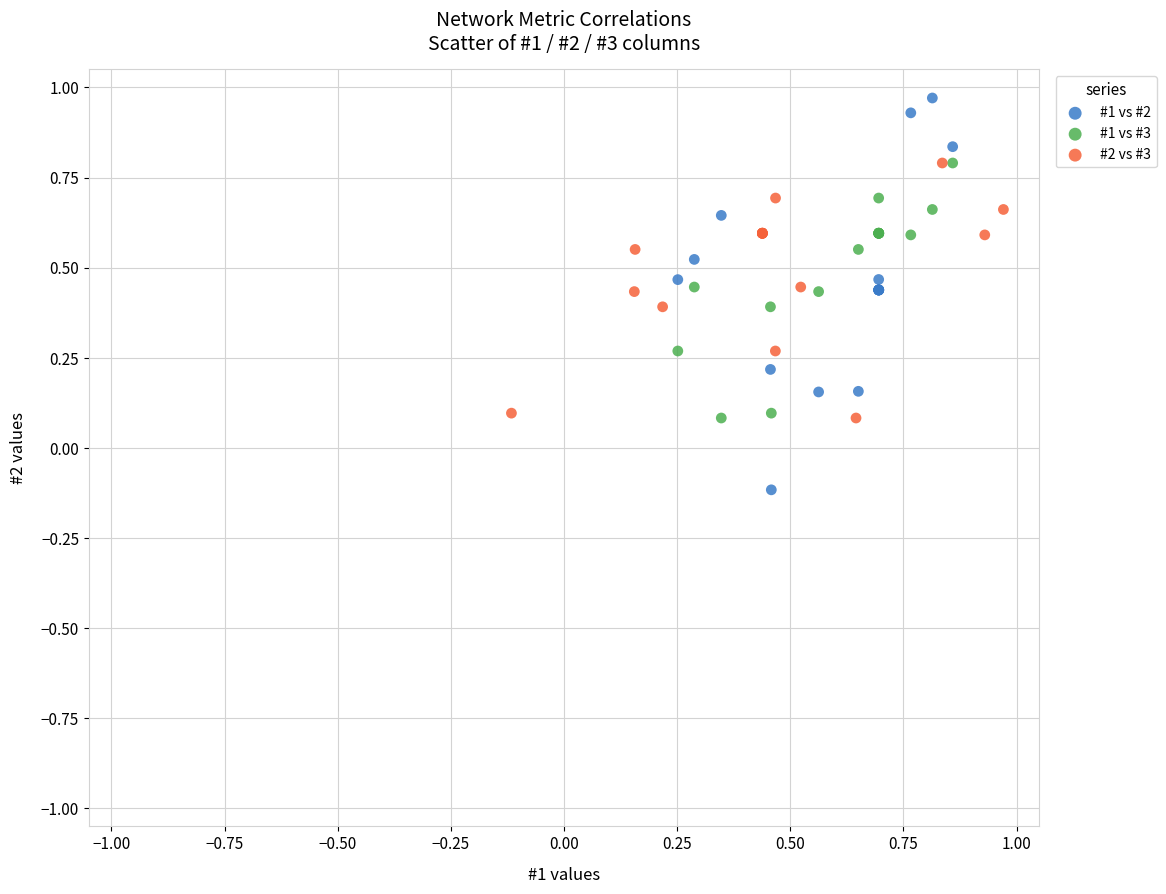

What are all the series names shown in the legend?

#1 vs #2, #1 vs #3, #2 vs #3